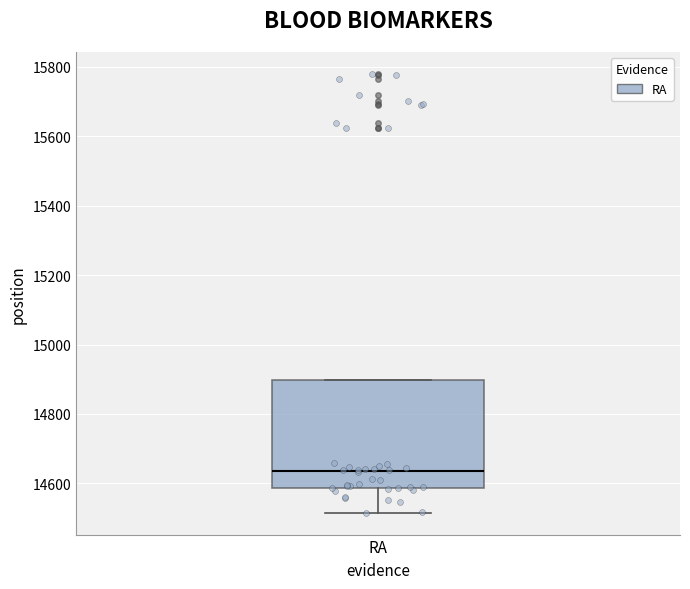

Read this box plot against the y-axis: the position of the median line, the range covered by the box, and the ends of both whiskers. The values are not printed on the chart, so give them approximately, as read against the axis.

median 14640, box 14580 to 14900, whiskers 14520 to 14900